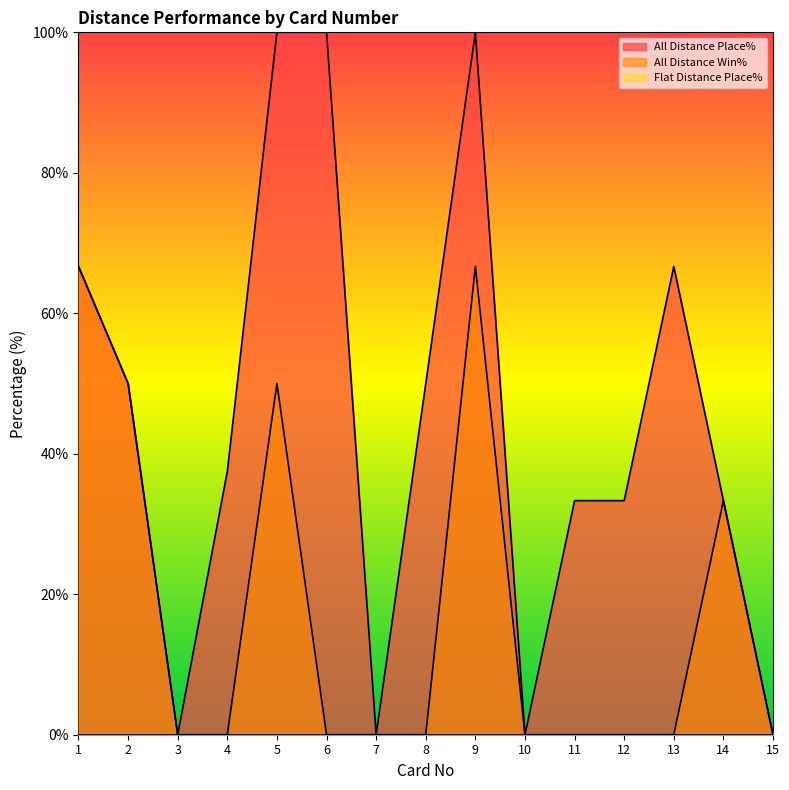

Reading left to right, extract all data points from this chart.

All Distance Place%: 66.7	50.0	0.0	37.5	100.0	100.0	0.0	50.0	100.0	0.0	33.3	33.3	66.7	33.3	0.0
All Distance Win%: 66.7	50.0	0.0	0.0	50.0	0.0	0.0	0.0	66.7	0.0	0.0	0.0	0.0	33.3	0.0